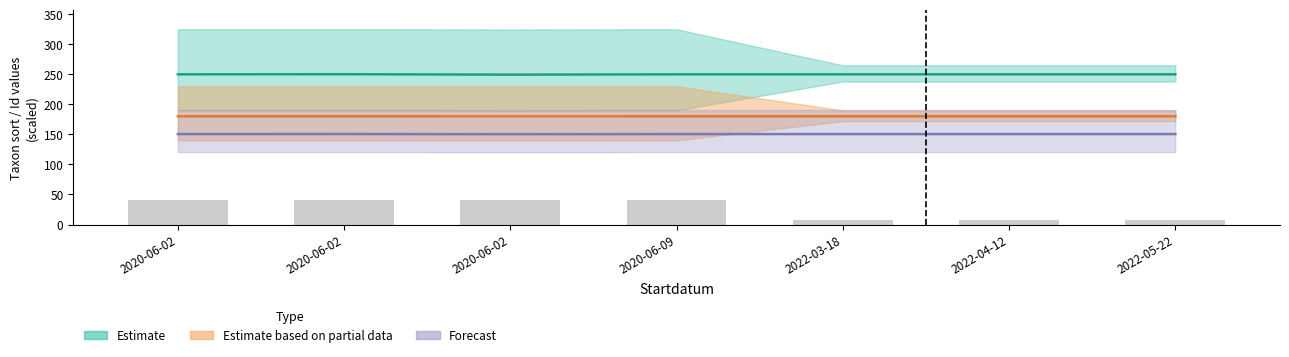

Reading right to left, transcribe all the data shown in this chart.

8	8	8	40	40	40	40